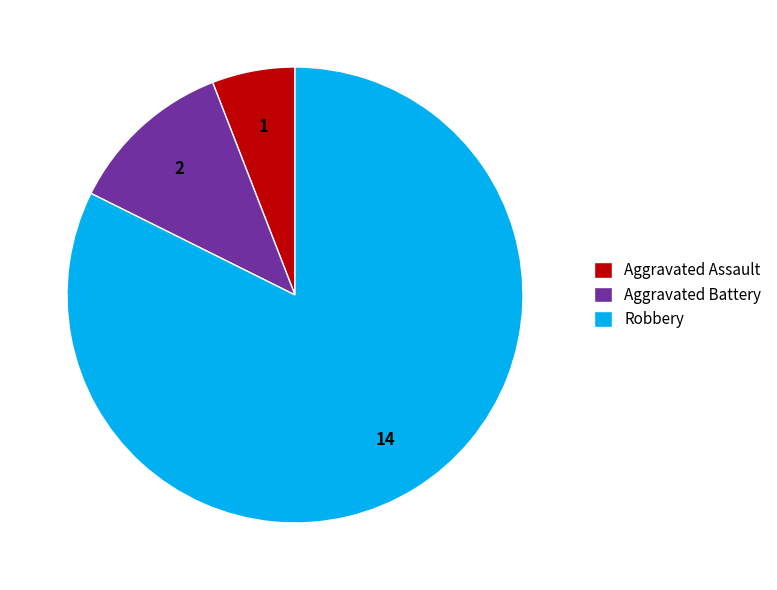

Combined, do Aggravated Assault and Aggravated Battery account for over 50%?

No